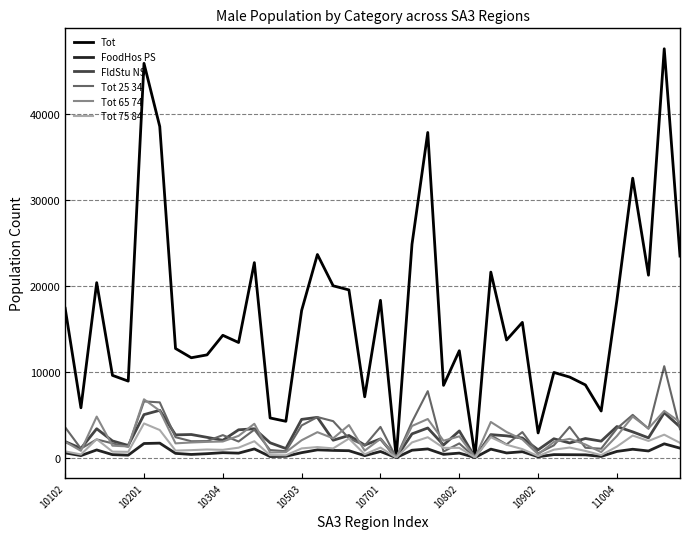

List the series in order of their peak value, lowest first.

FoodHos PS, Tot 75 84, FldStu NS, Tot 65 74, Tot 25 34, Tot